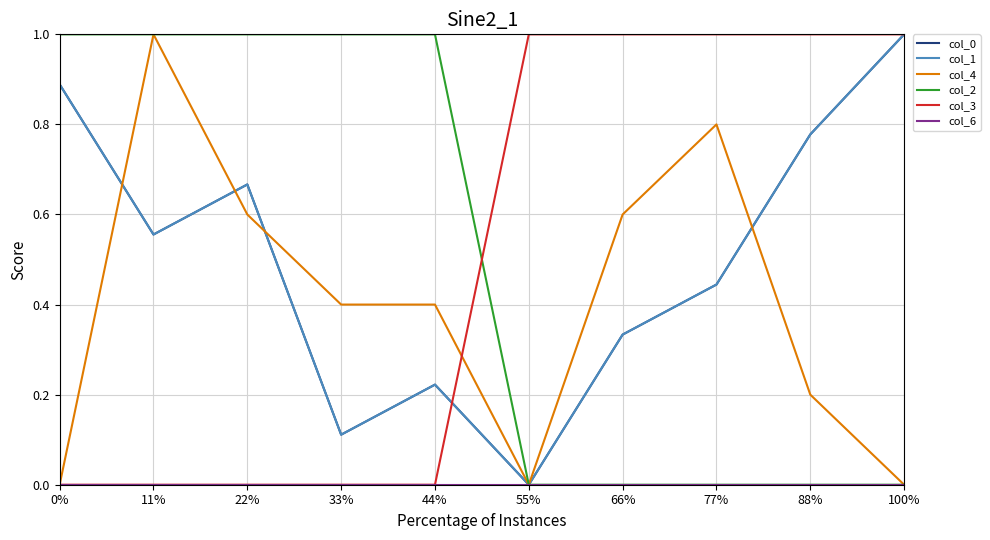

What is the sum of the col_3 values at 66% and 22%?

1.0